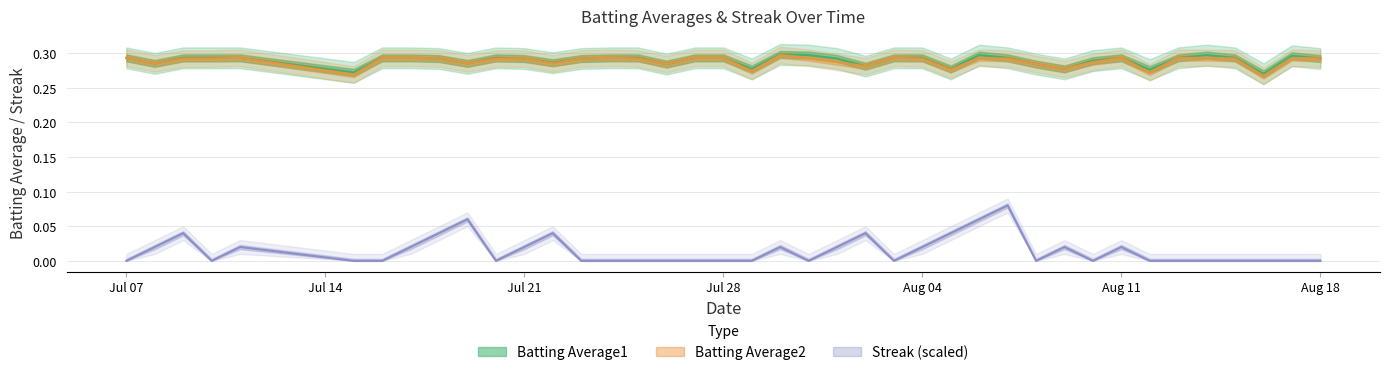

Which series has the largest total across all categories?

Batting Average1